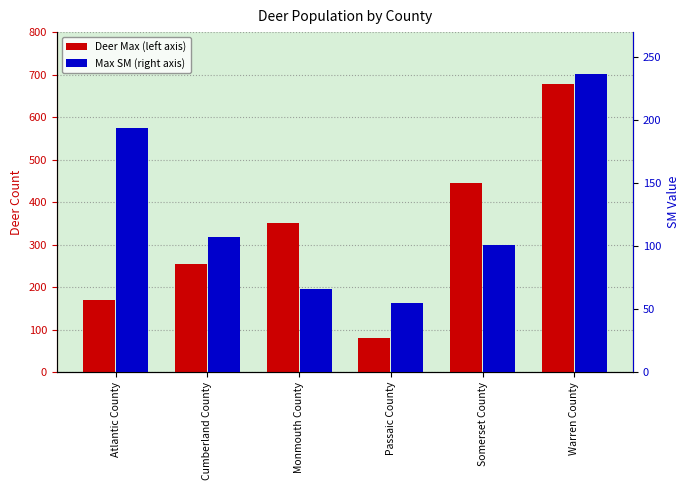

Does the chart contain stacked bars?

No